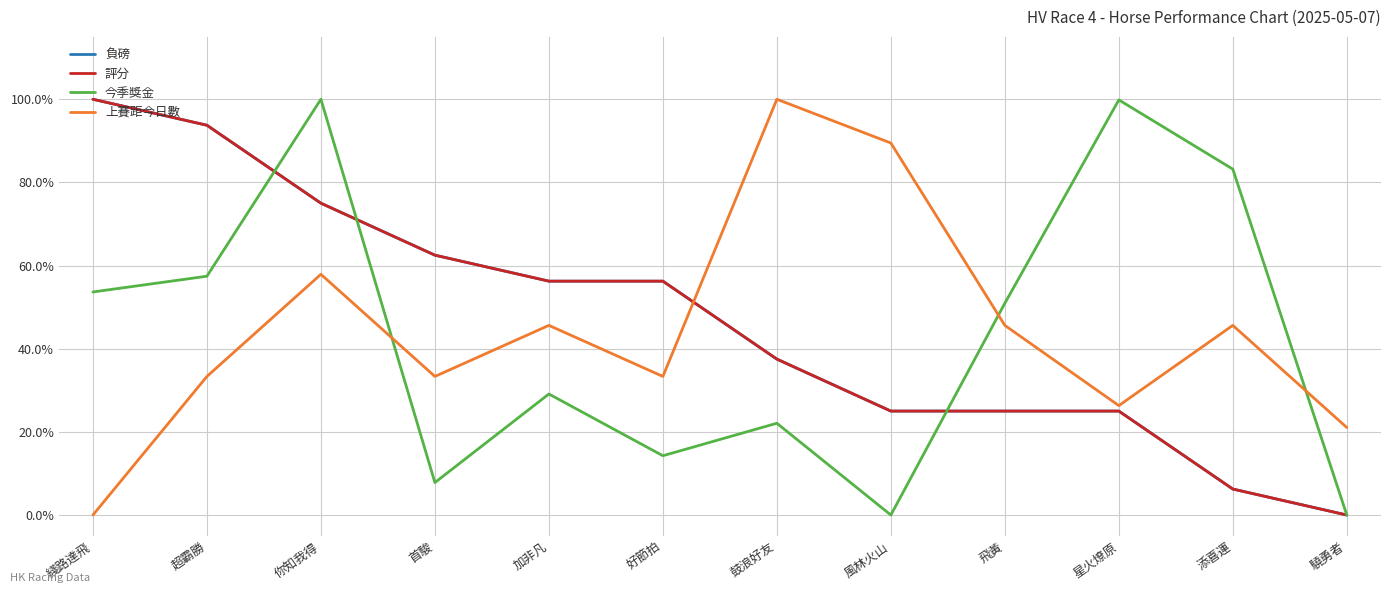

Is the value of 評分 at 你知我得 greater than the value of 上賽距今日數 at 綫路達飛?

Yes